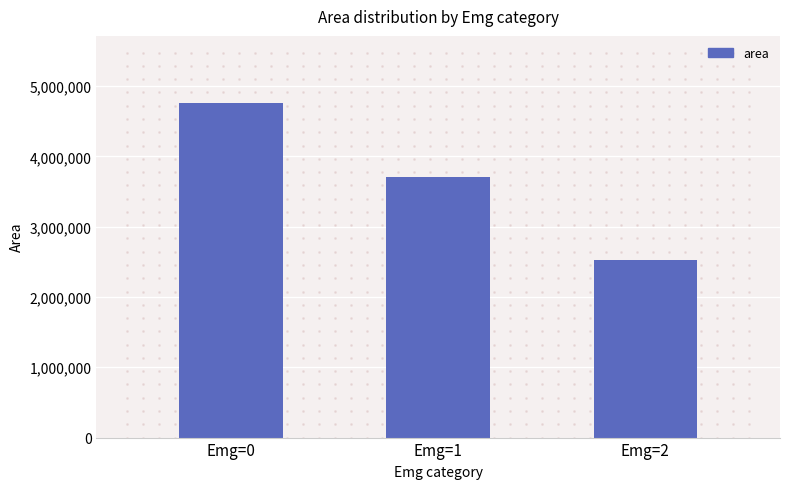

What is the change in value from Emg=0 to Emg=1?

-1061250